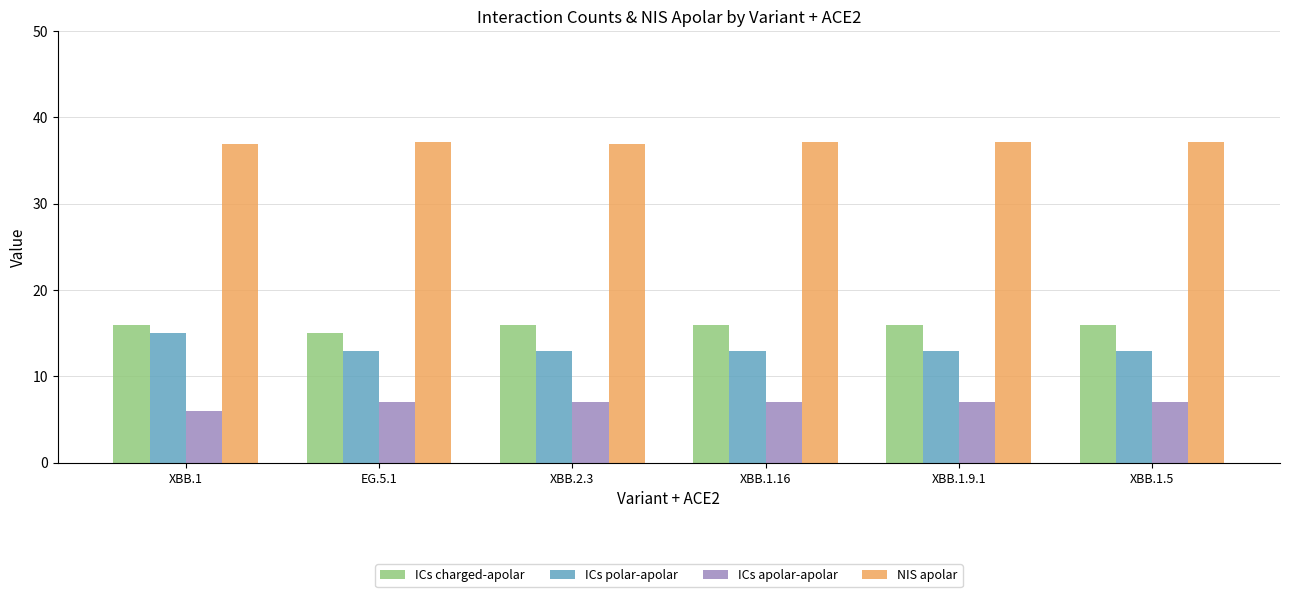

List the series in order of their peak value, lowest first.

ICs apolar-apolar, ICs polar-apolar, ICs charged-apolar, NIS apolar